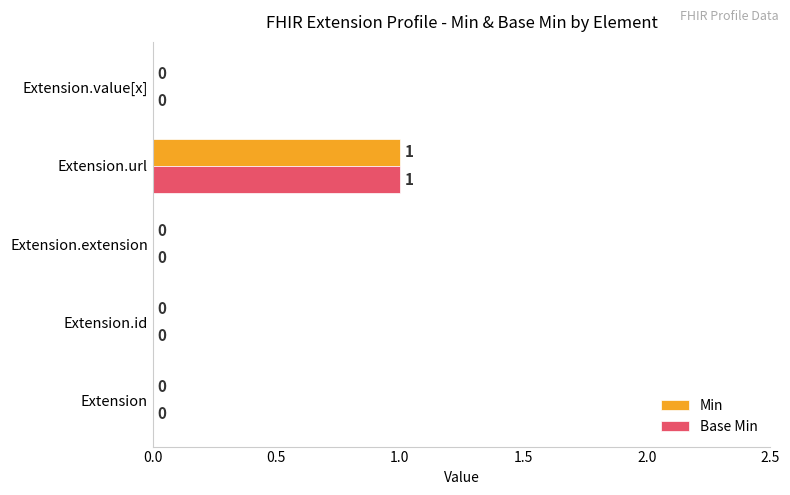

How many Base Min values are between 0 and 1?

5